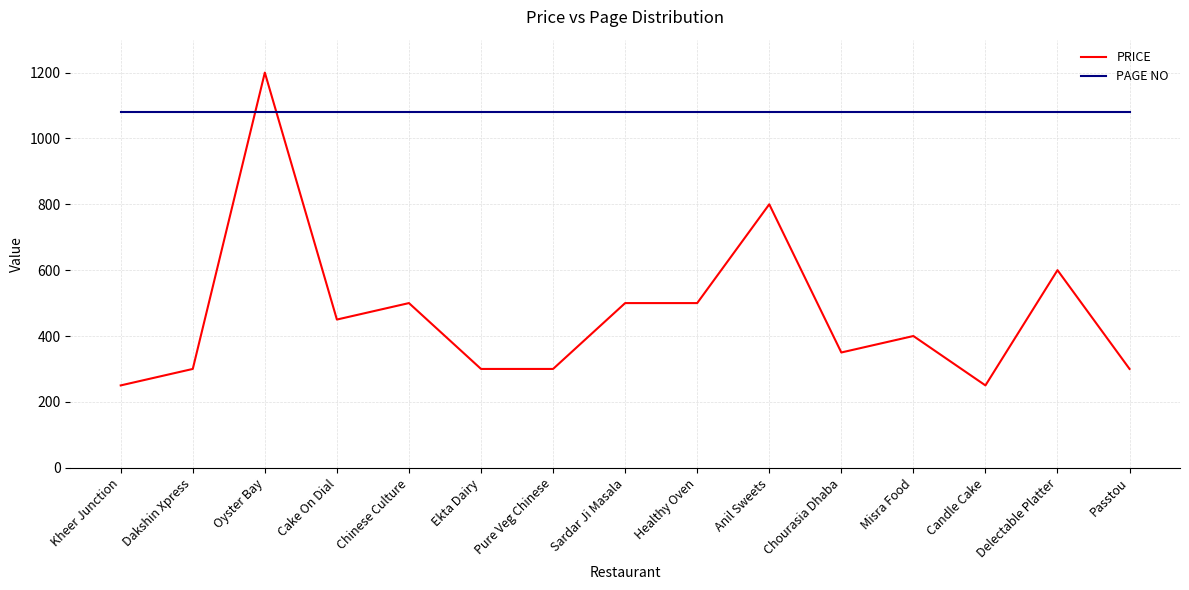

What are all the series names shown in the legend?

PRICE, PAGE NO